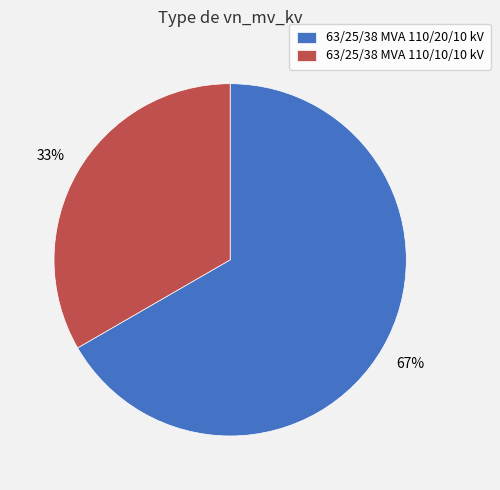

What percentage is the 63/25/38 MVA 110/10/10 kV slice, to the nearest percent?

33%